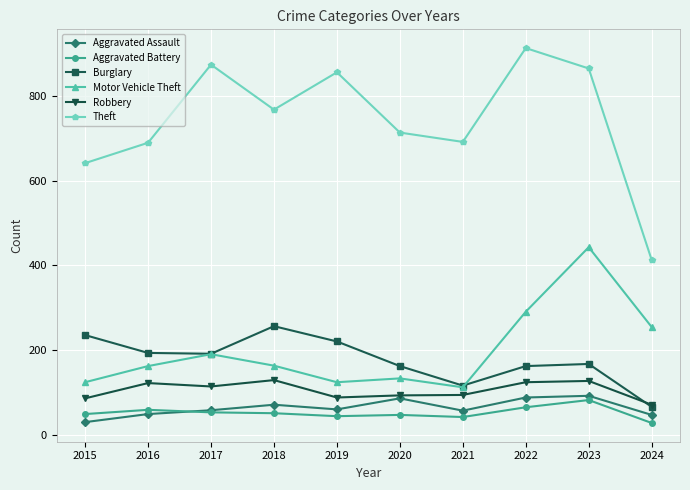

What is the minimum value for Aggravated Assault?

31